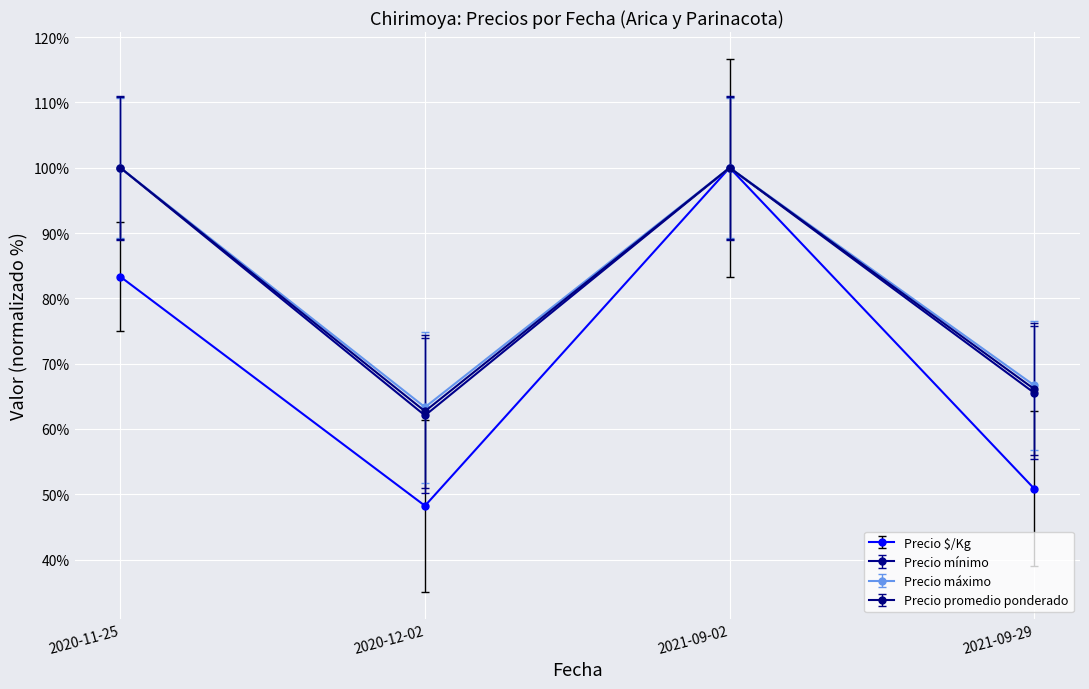

What is the value of the Precio $/Kg point at the 1st from the left?

83.3